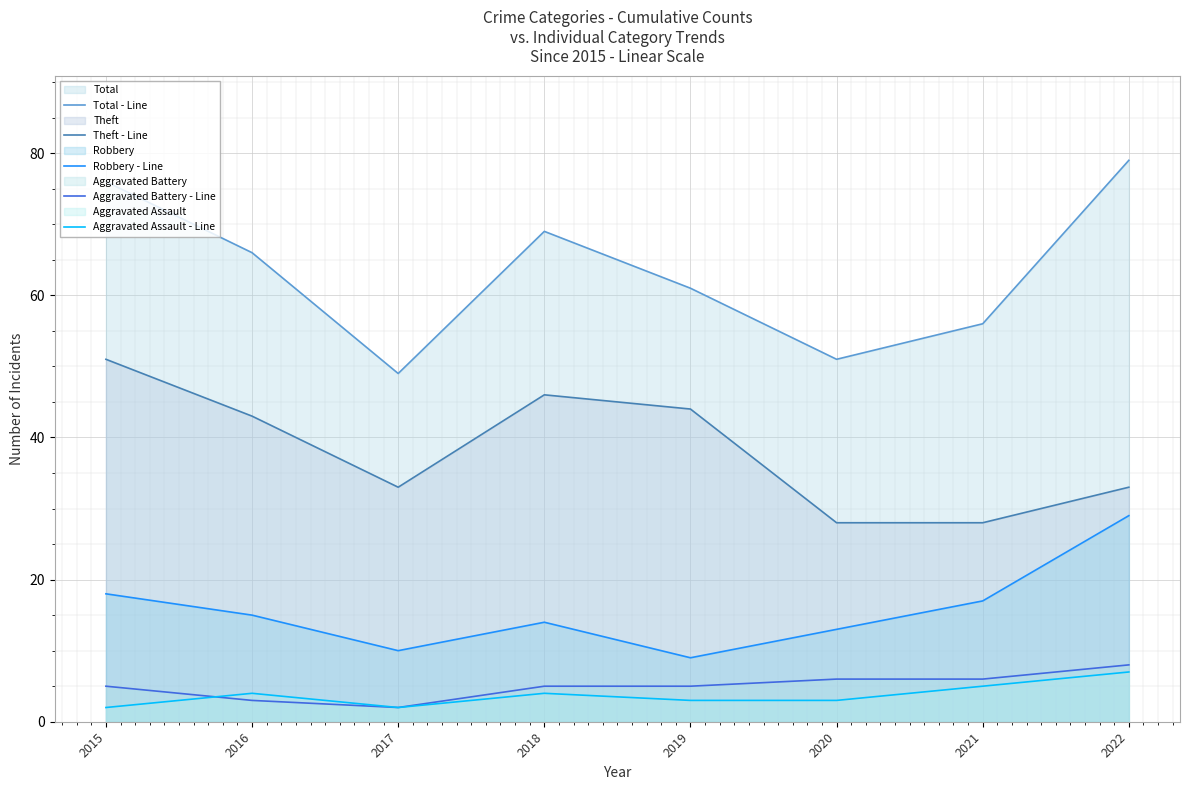

Count the Total - Line values in the range 56 to 76.

5